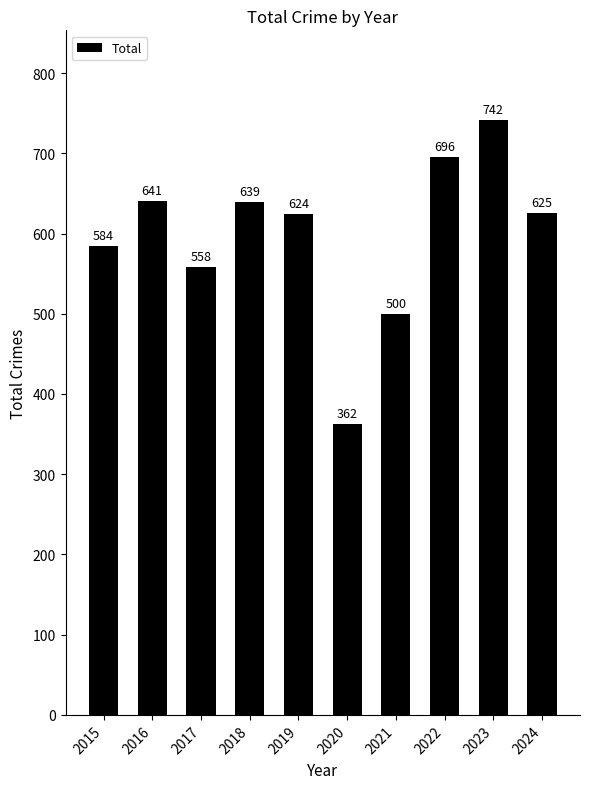

What is the value of the 9th bar from the left?

742